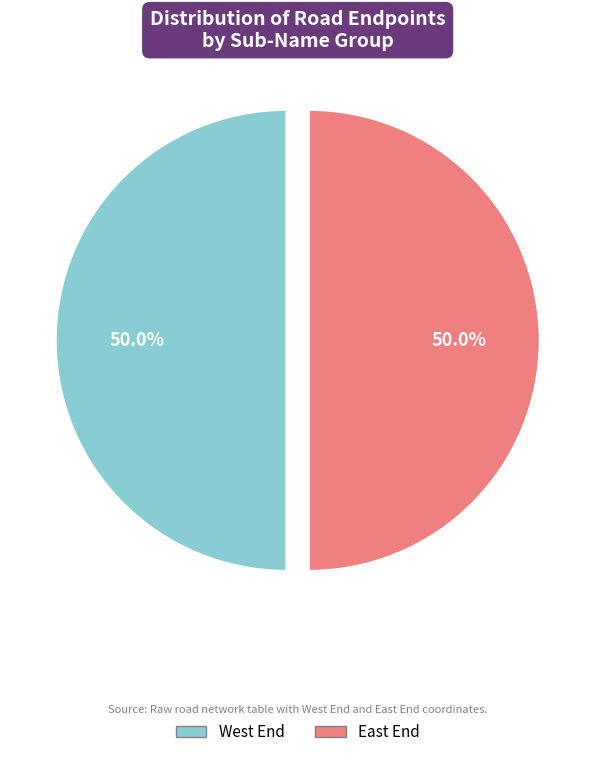

Approximately how many times larger is the value at West End compared to East End?

1.0